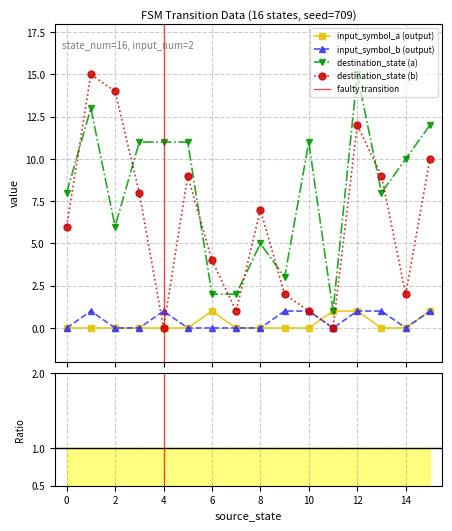

Between 14 and 9, which is larger?

14